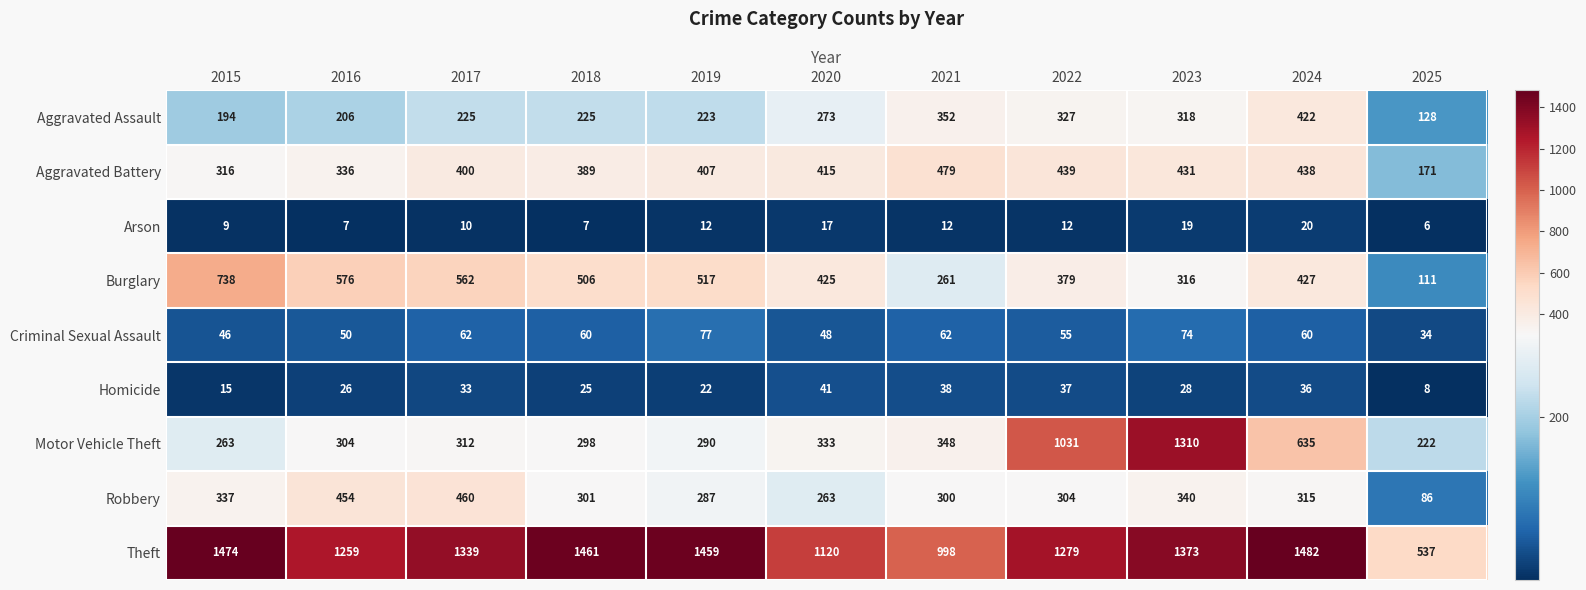

What is the difference between the highest and lowest values at 2022?

1267